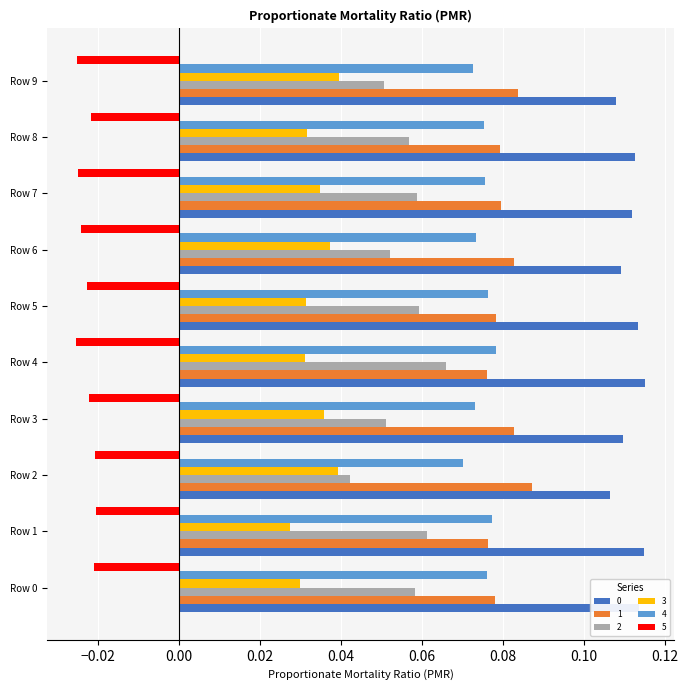

How many 2 values are between 0 and 1?

10